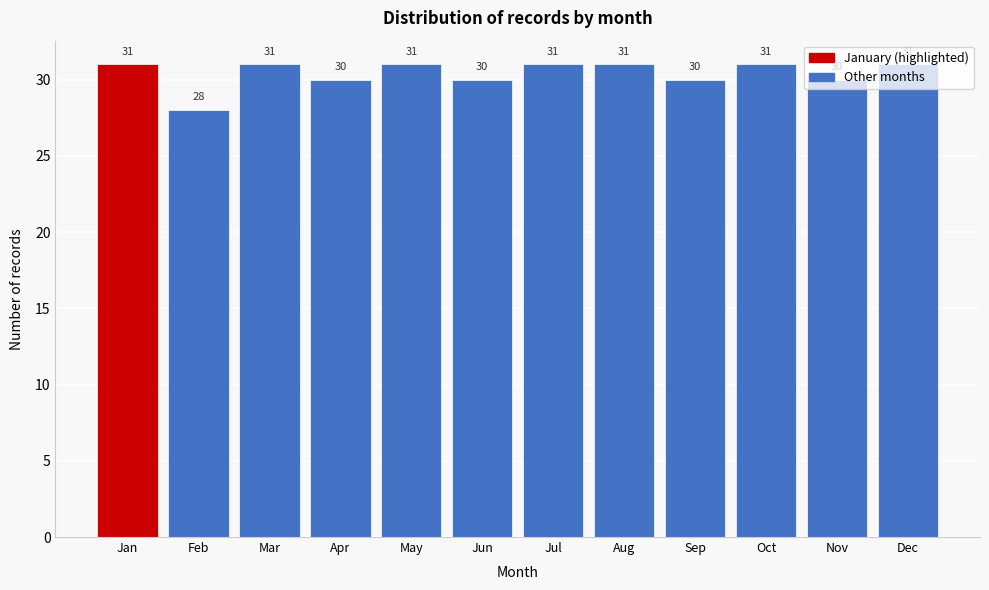

What is the value of the 2nd bar from the left?

28